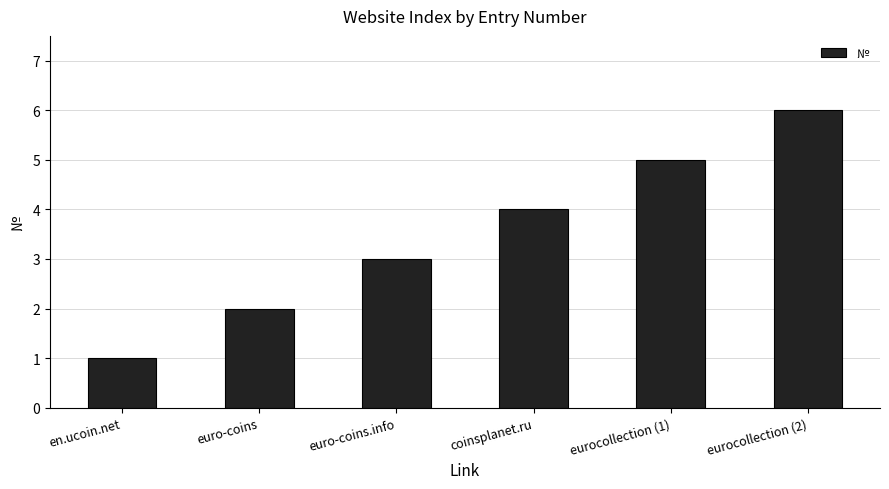

How many data points are less than 4?

3